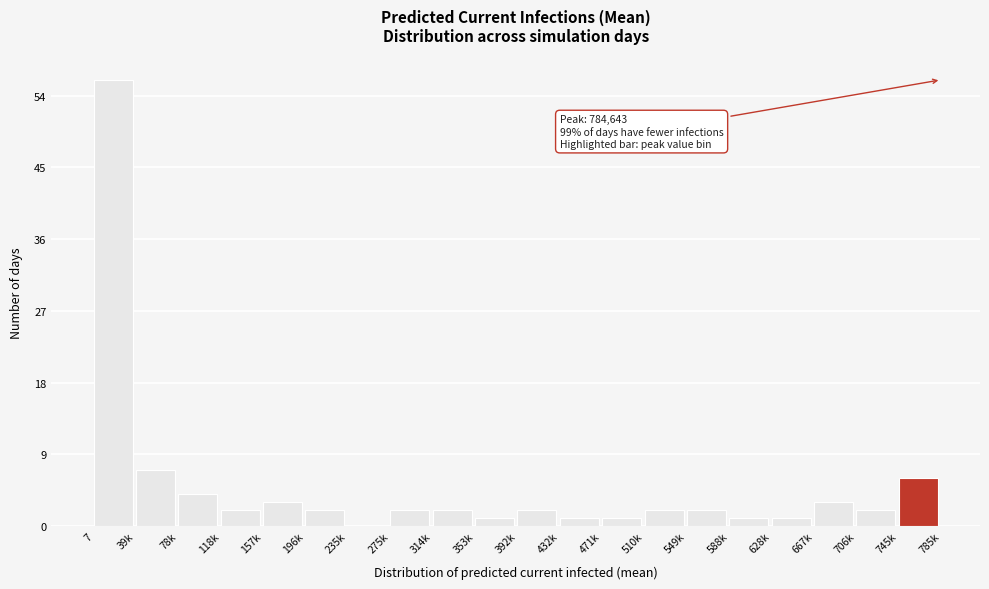

Reading left to right, transcribe all the data shown in this chart.

7=56	39k=7	78k=4	118k=2	157k=3	196k=2	235k=0	275k=2	314k=2	353k=1	392k=2	432k=1	471k=1	510k=2	549k=2	588k=1	628k=1	667k=3	706k=2	745k=6